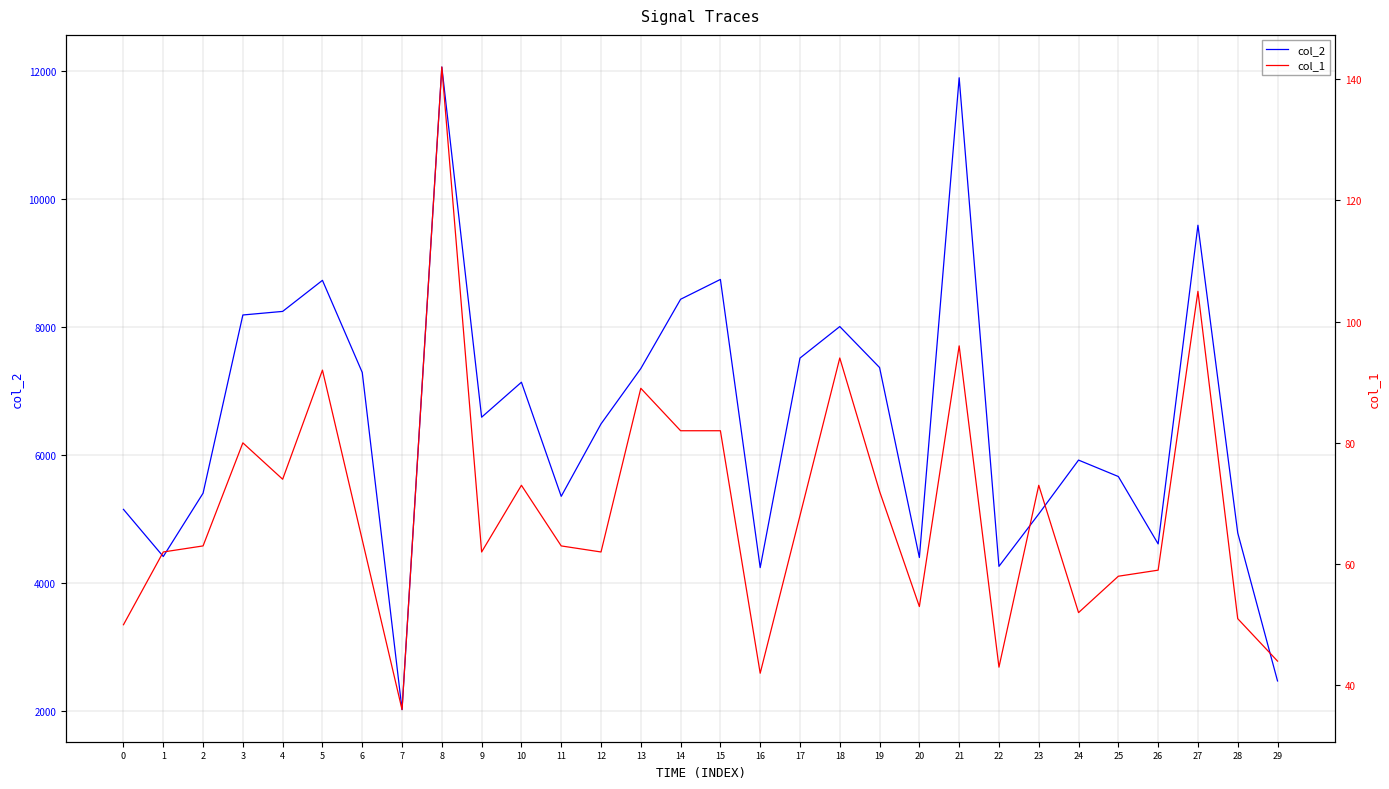

True or false: col_1 and col_2 cross at least once.

False